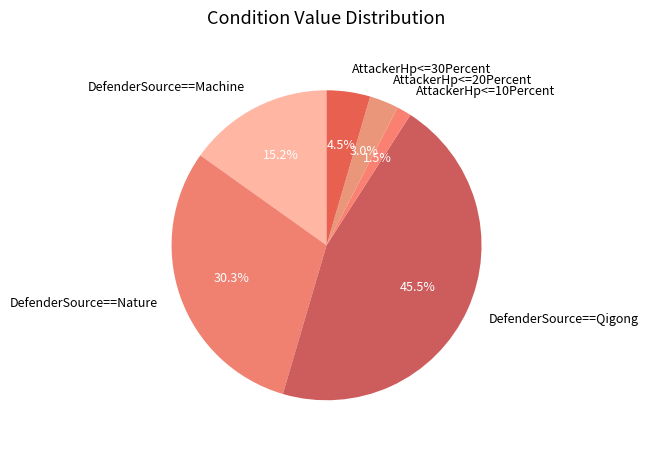

Which slice is the smallest?

AttackerHp<=10Percent